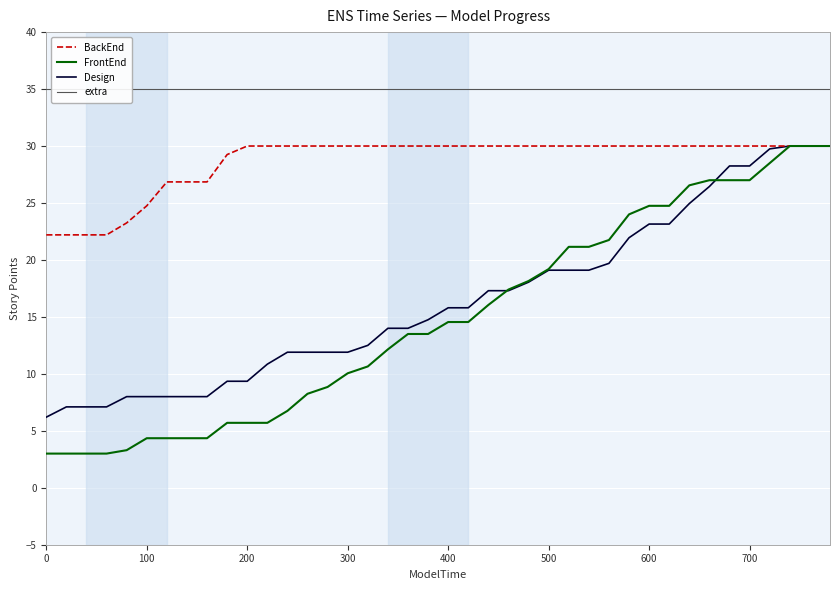

How many lines are shown in the chart?

4